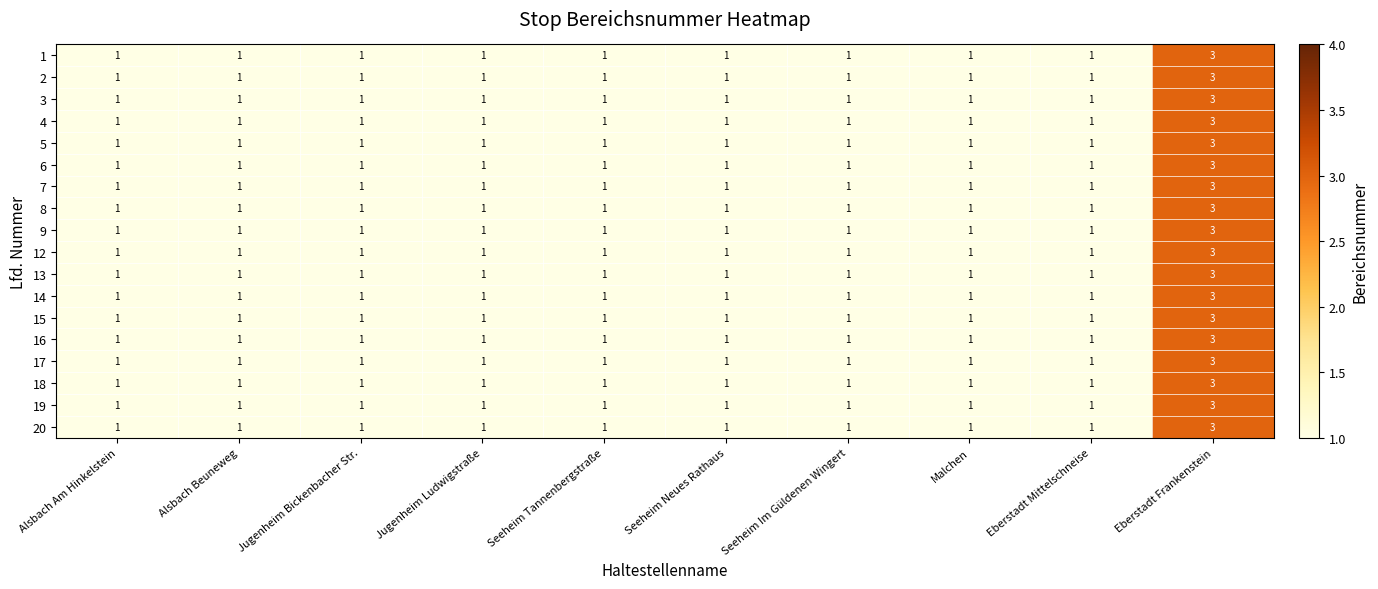

What is the maximum value for 13?

3